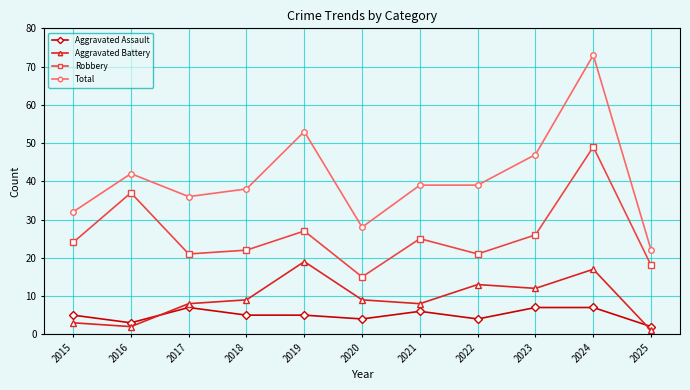

Reading left to right, list all the values displayed in this chart.

Aggravated Assault: 2015=5	2016=3	2017=7	2018=5	2019=5	2020=4	2021=6	2022=4	2023=7	2024=7	2025=2
Aggravated Battery: 2015=3	2016=2	2017=8	2018=9	2019=19	2020=9	2021=8	2022=13	2023=12	2024=17	2025=1
Robbery: 2015=24	2016=37	2017=21	2018=22	2019=27	2020=15	2021=25	2022=21	2023=26	2024=49	2025=18
Total: 2015=32	2016=42	2017=36	2018=38	2019=53	2020=28	2021=39	2022=39	2023=47	2024=73	2025=22